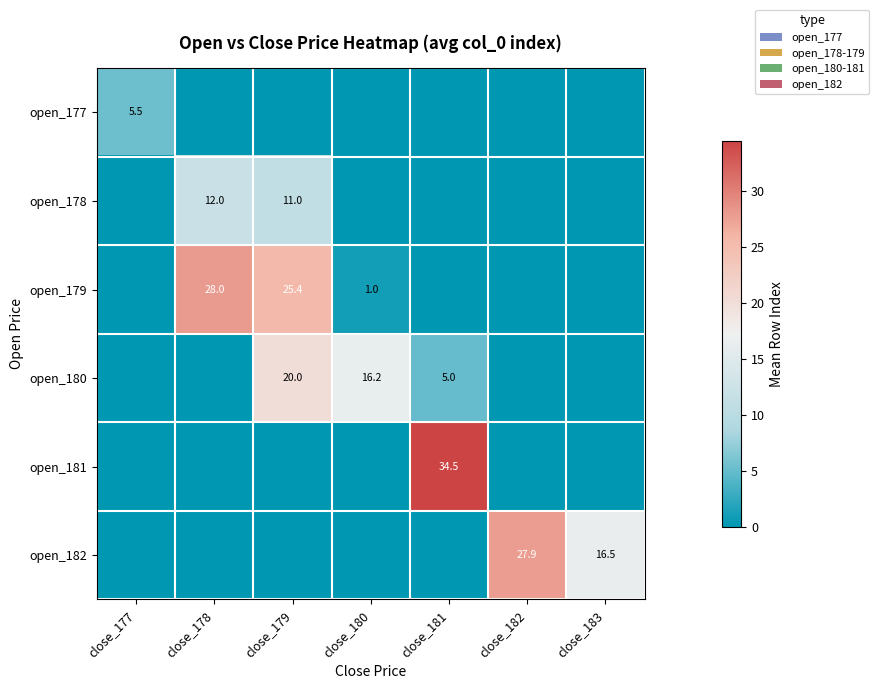

What is the sum of the open_180 values at close_181 and close_180?

21.2